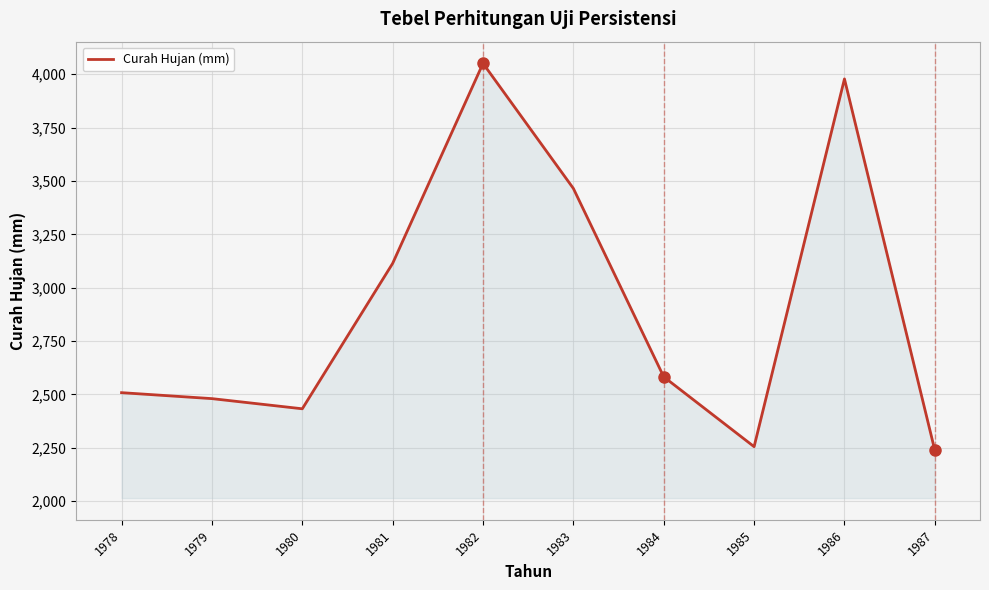

What is the difference between the second highest and minimum values?

1739.0